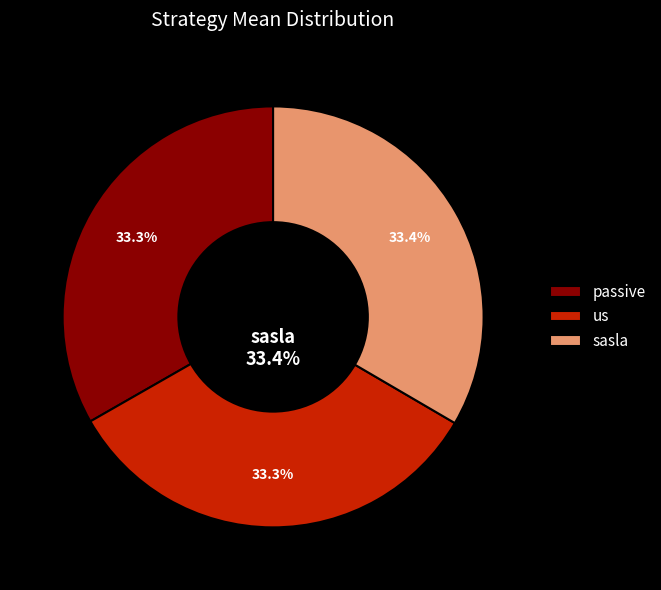

Count the number of slices in the pie.

3